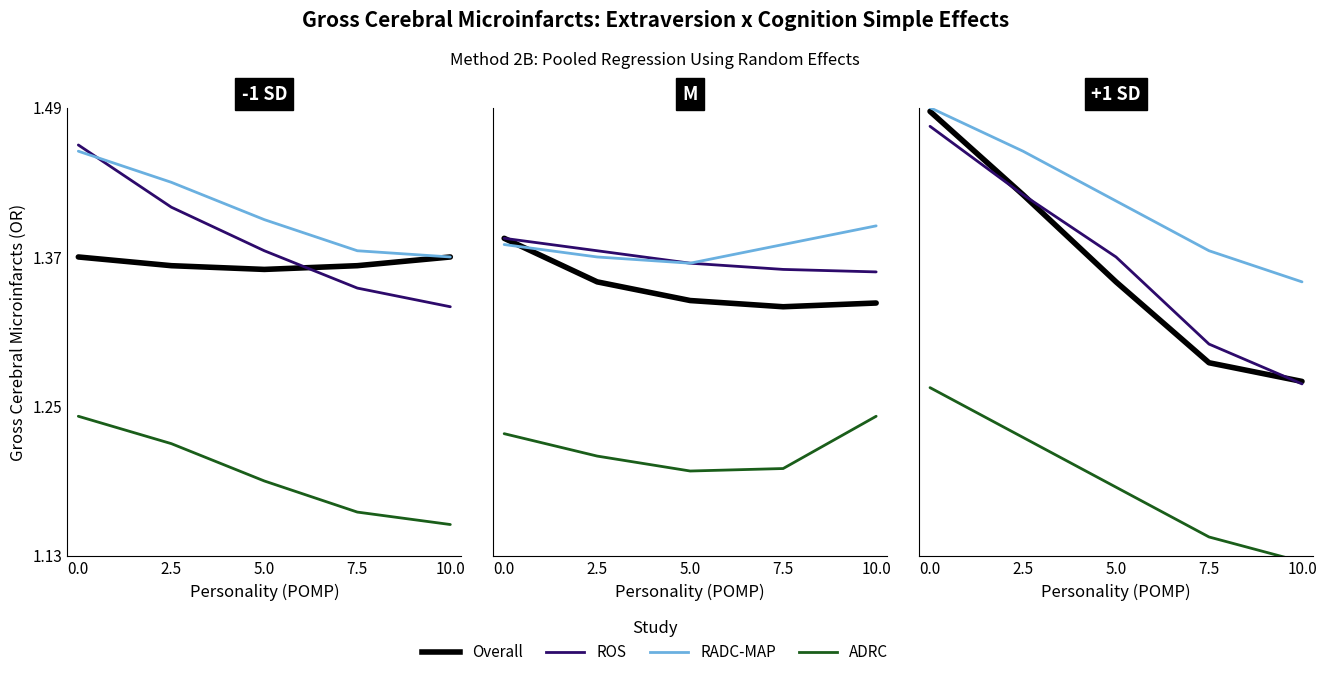

What is the label of the 4th point from the right?

2.5